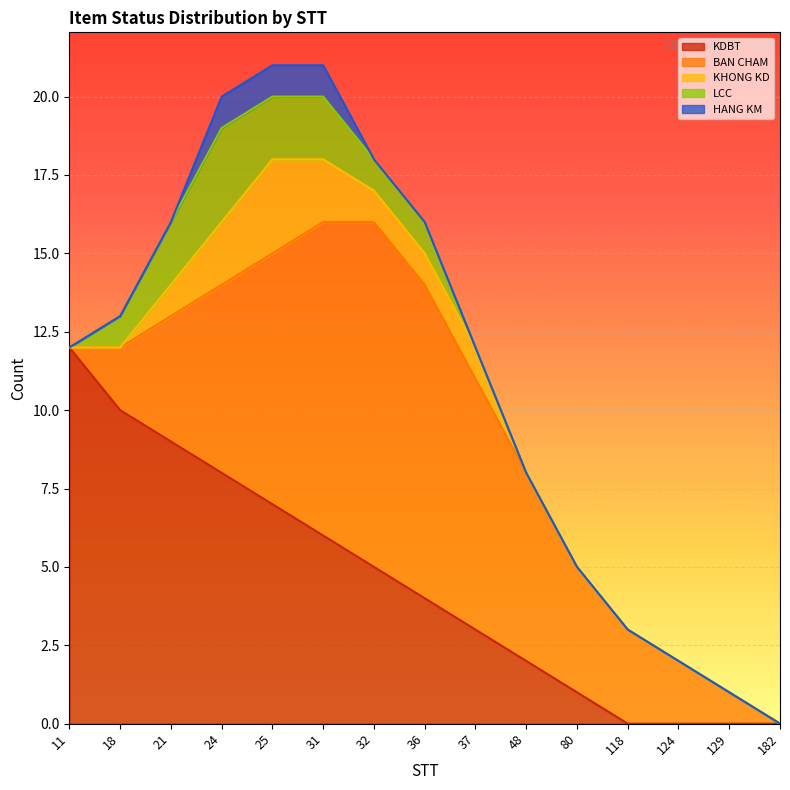

True or false: HANG KM has more than 2 points higher than both neighbors.

False